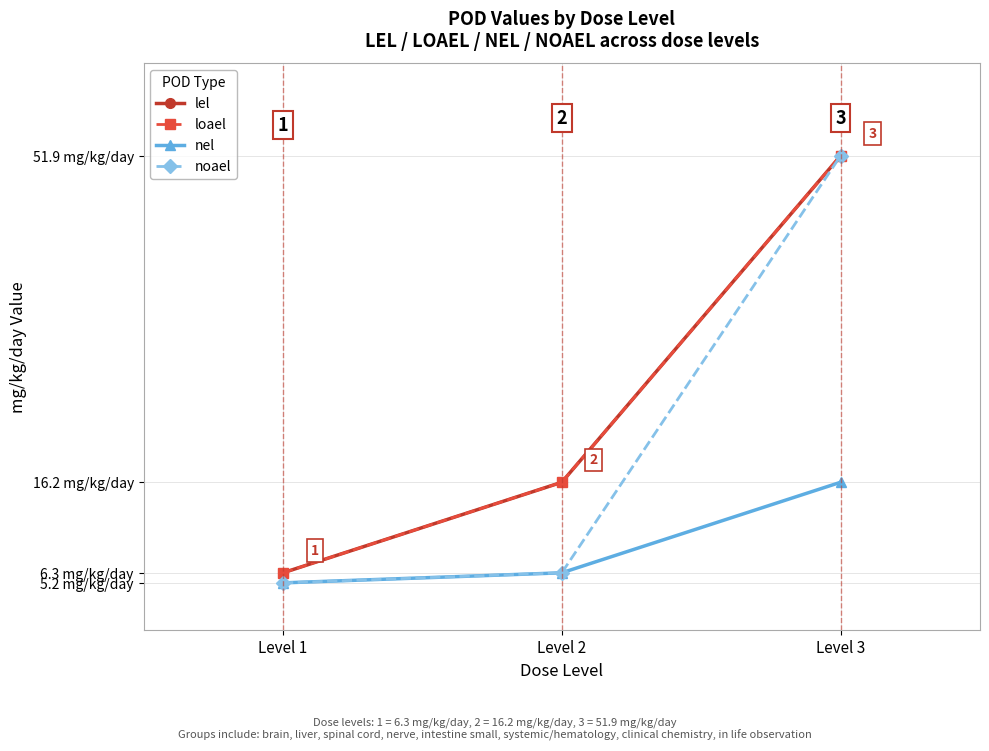

Is this an area chart (filled region under the line)?

No